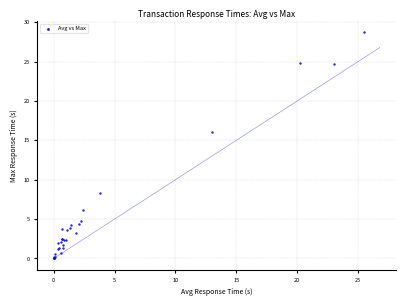

What Y value in the scatter plot is closest to 14?

16.0